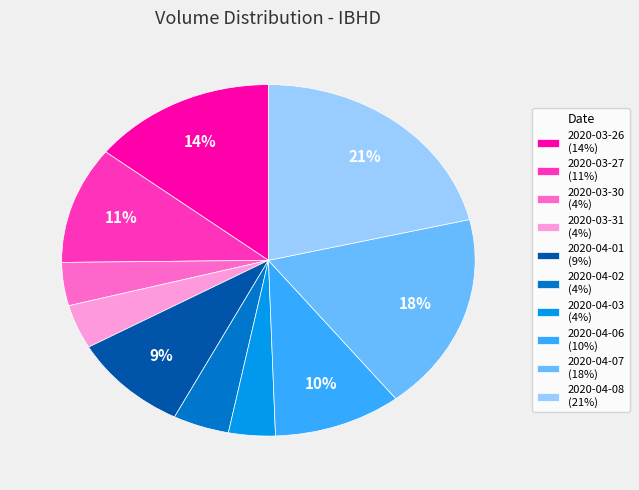

Does 2020-03-30 represent more than half of the total?

No